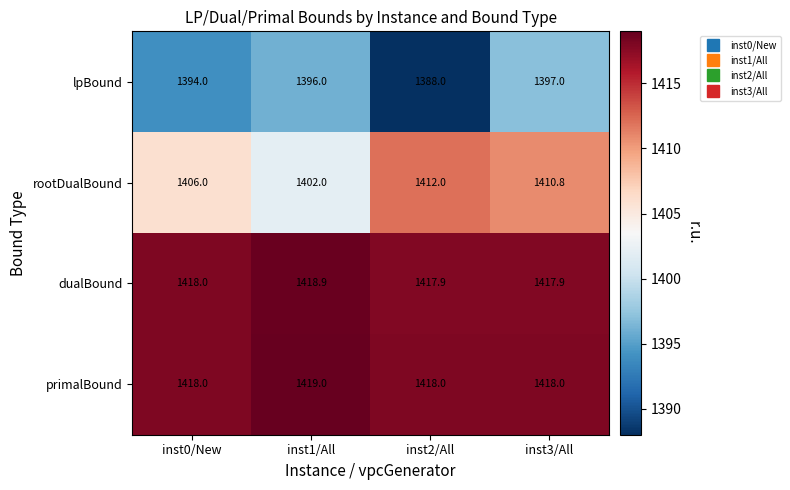

How many data points does each series have?

4